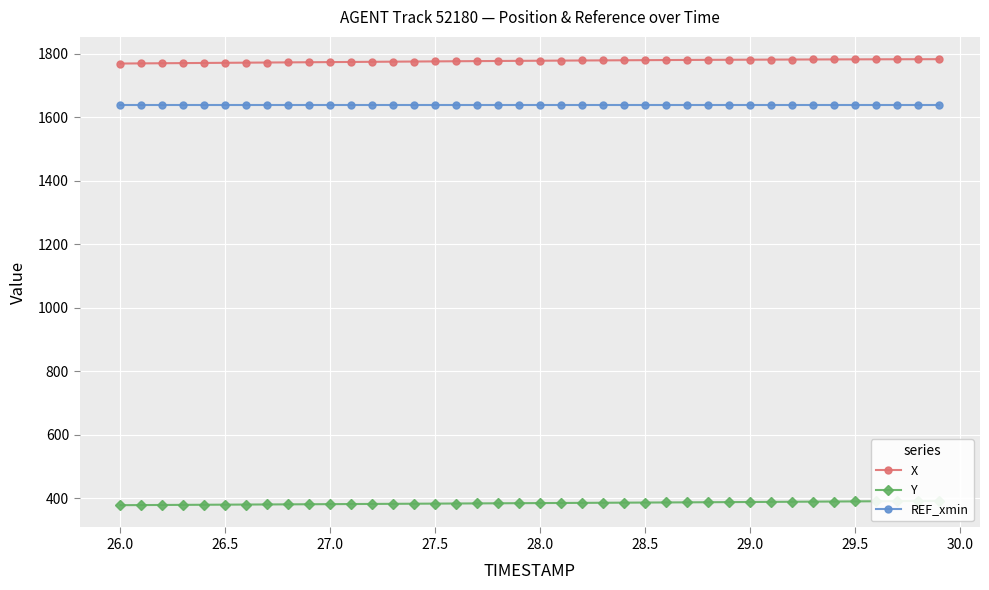

True or false: REF_xmin and X intersect in this chart.

False